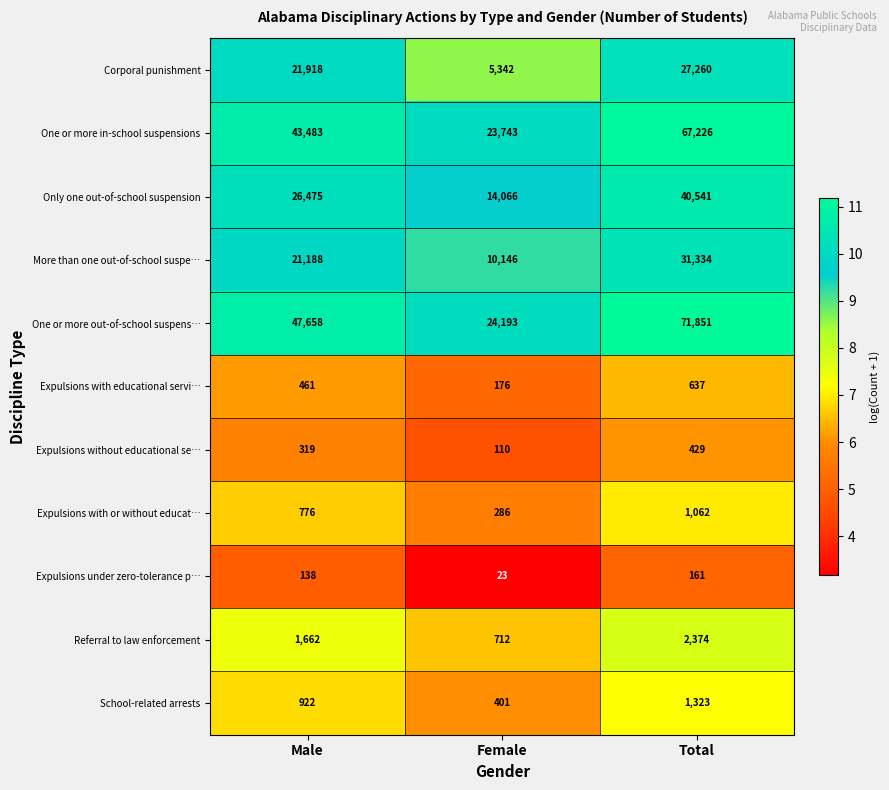

What is the sum of the Only one out-of-school suspension values at Total and Female?

54607